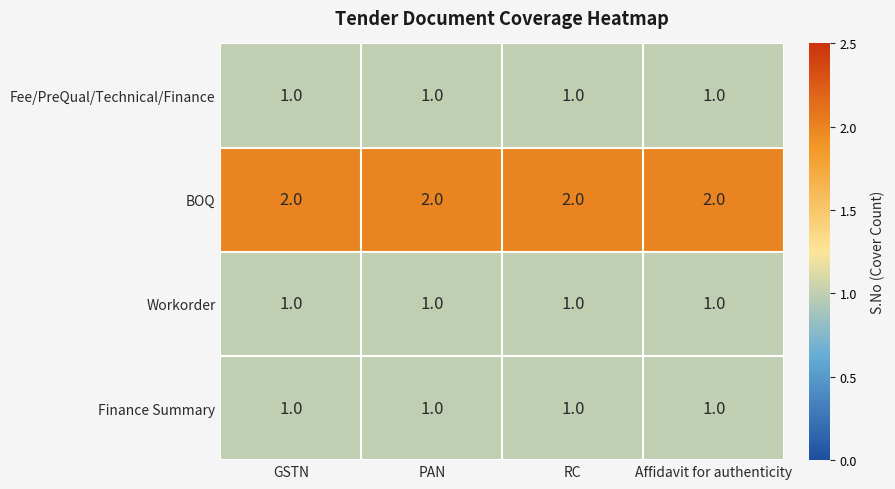

How many distinct data groups are displayed?

4